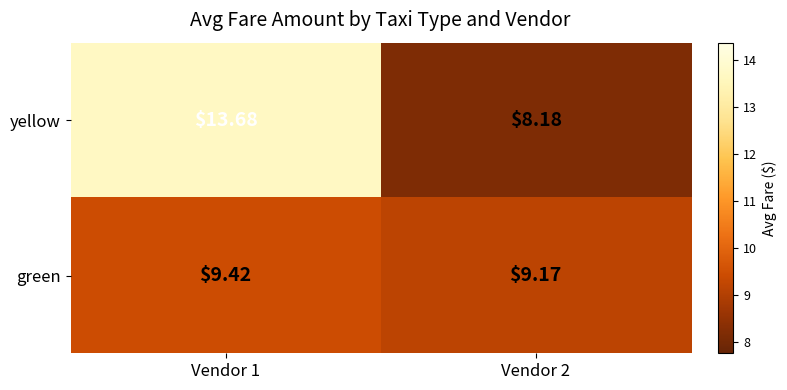

Between Vendor 1 and Vendor 2, which series saw the biggest shift?

yellow